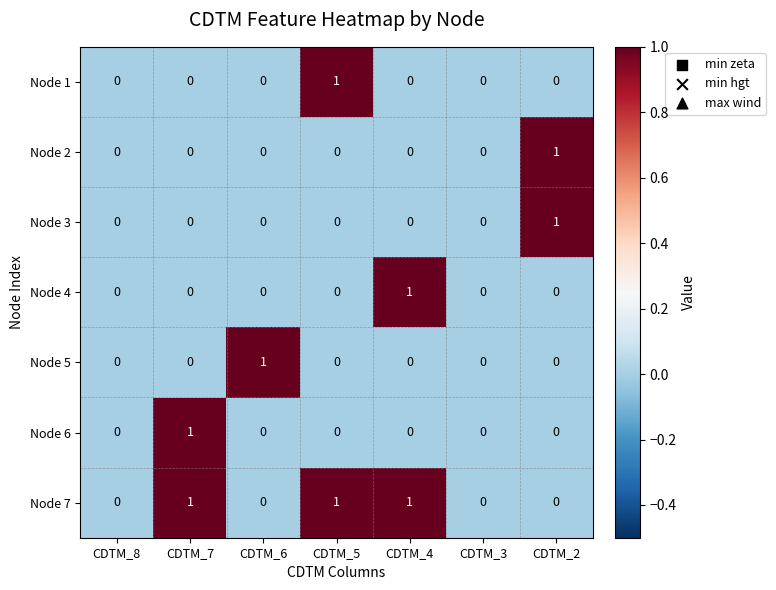

Which series has the largest total across all categories?

Node 7